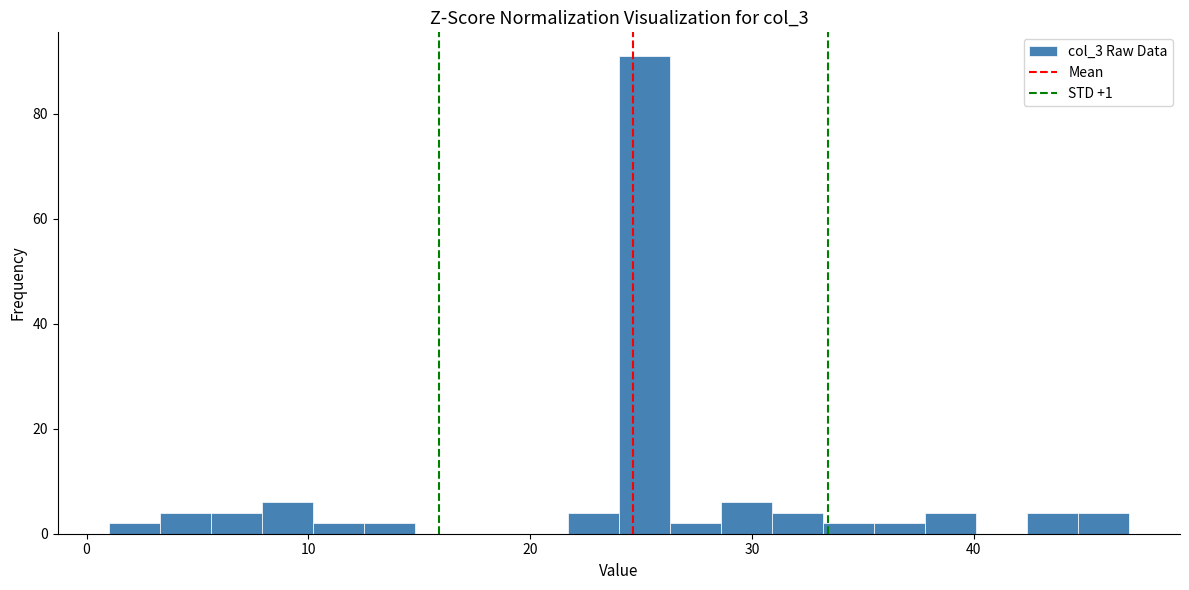

Read against the x-axis, roughly where is the centre of the tallest bar?

25